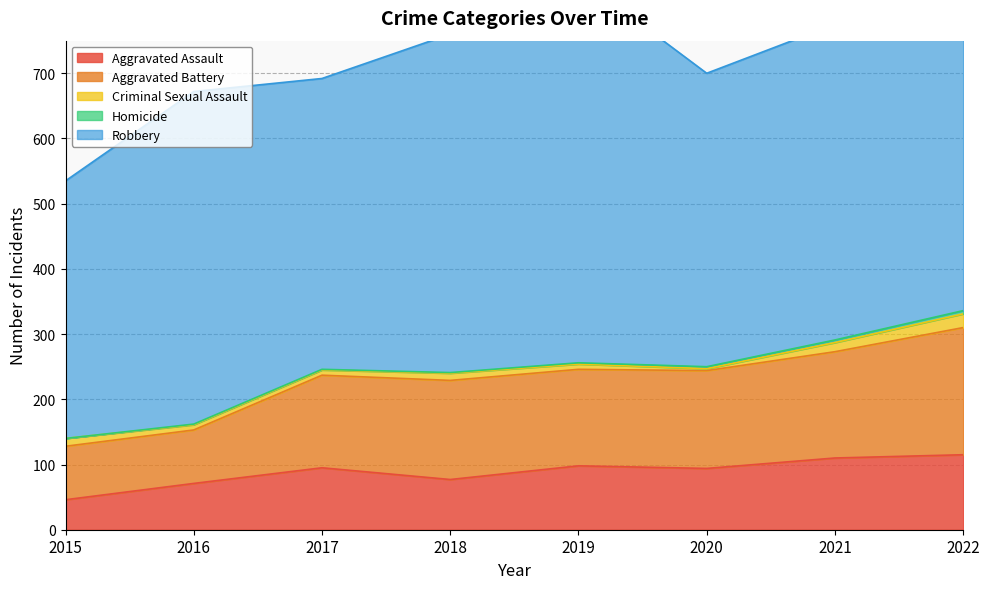

What is the sum of all Aggravated Assault values?

706